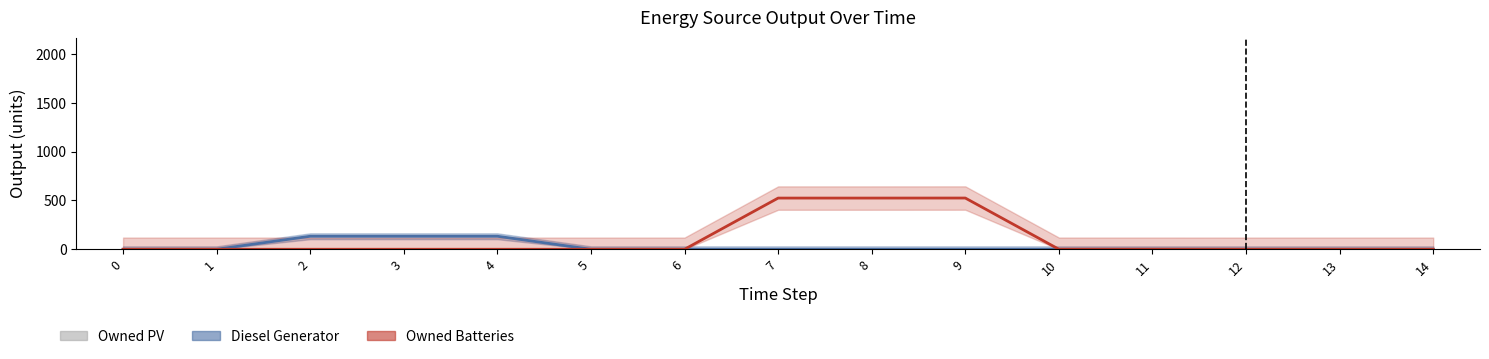

Are the bars horizontal?

No